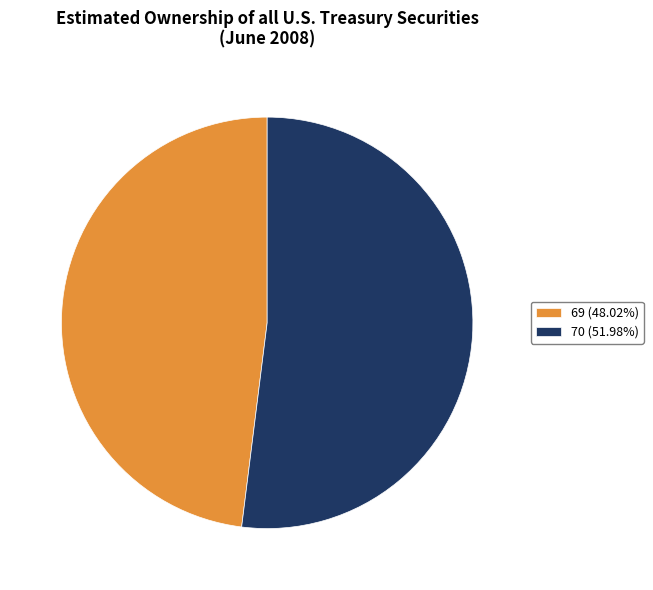

Combined, do 70 (51.98%) and 69 (48.02%) account for over 50%?

Yes